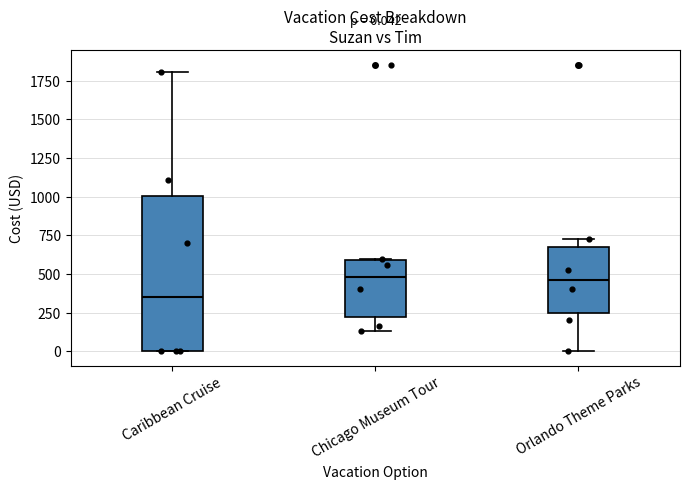

Which box has the lowest median line?

Caribbean Cruise